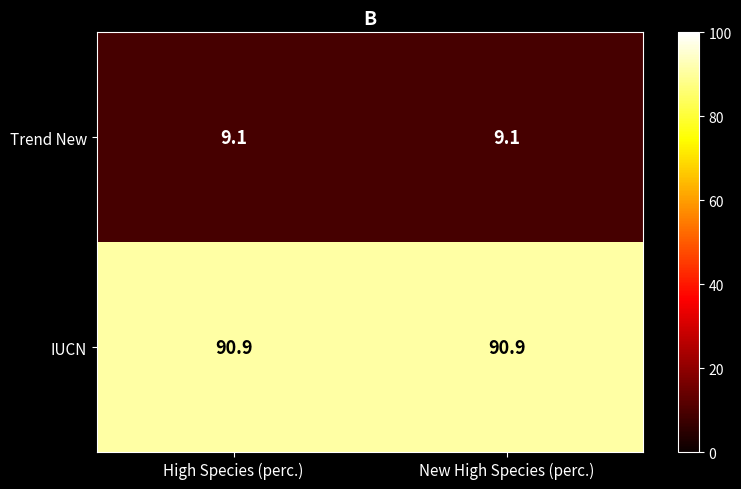

Which series has the largest total across all categories?

IUCN